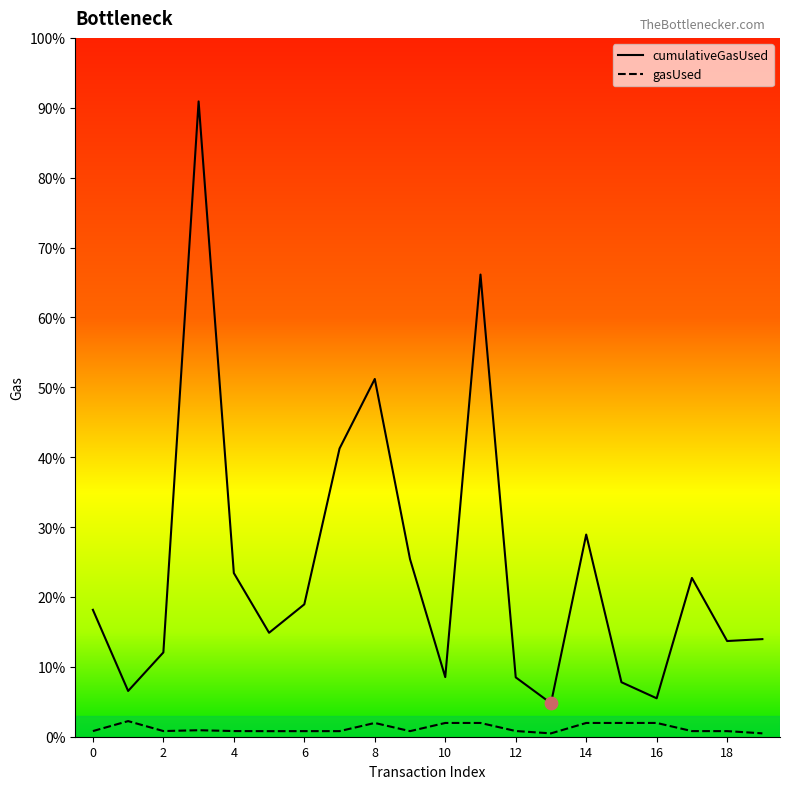

At how many categories does at least one series exceed 4039672?

1